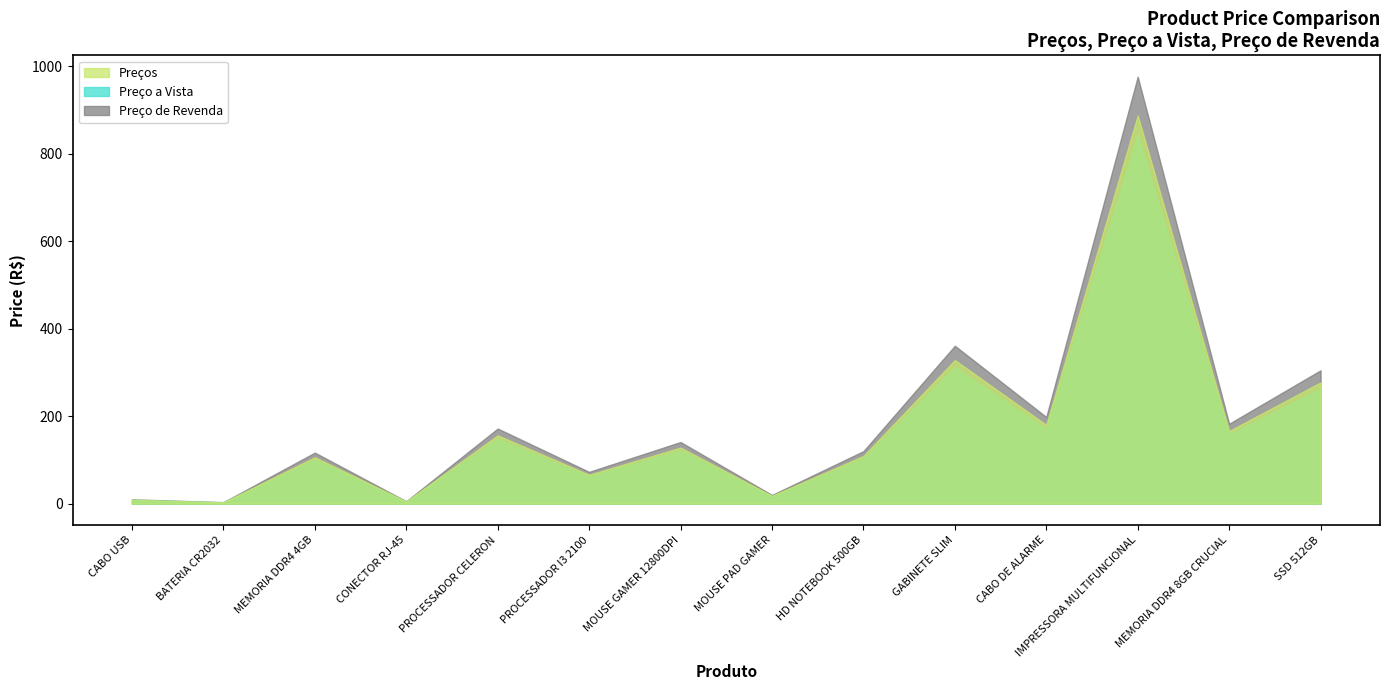

What is the difference between the second highest and minimum values in the Preços series?

357.5